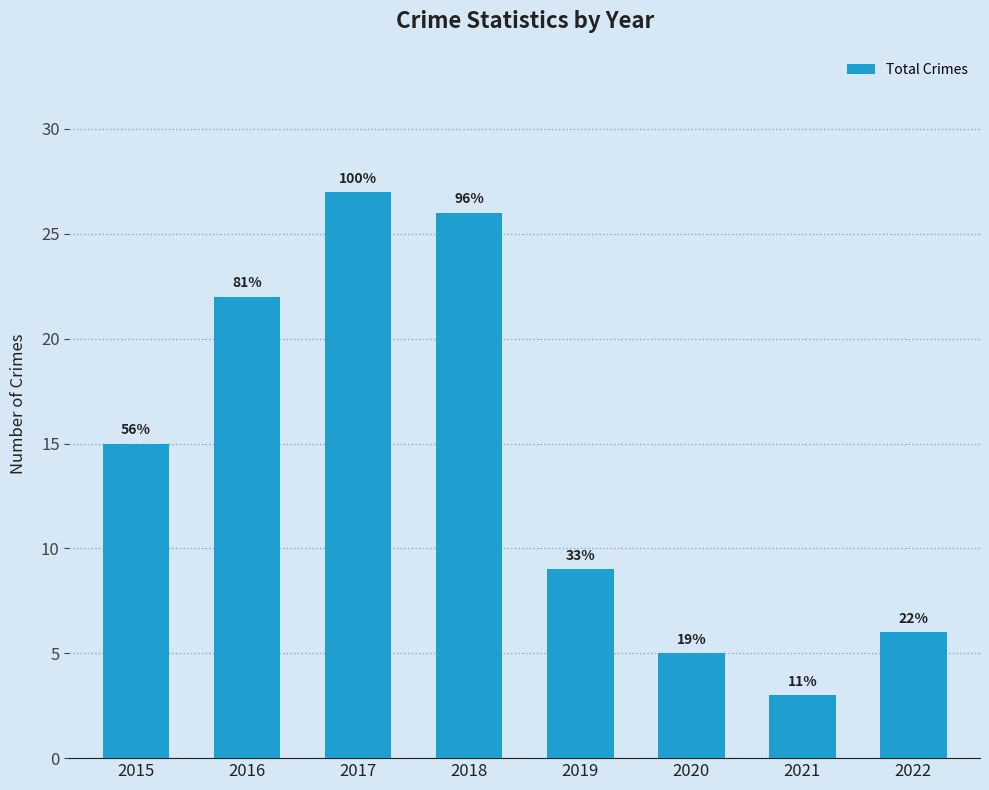

Does the chart contain any negative values?

No